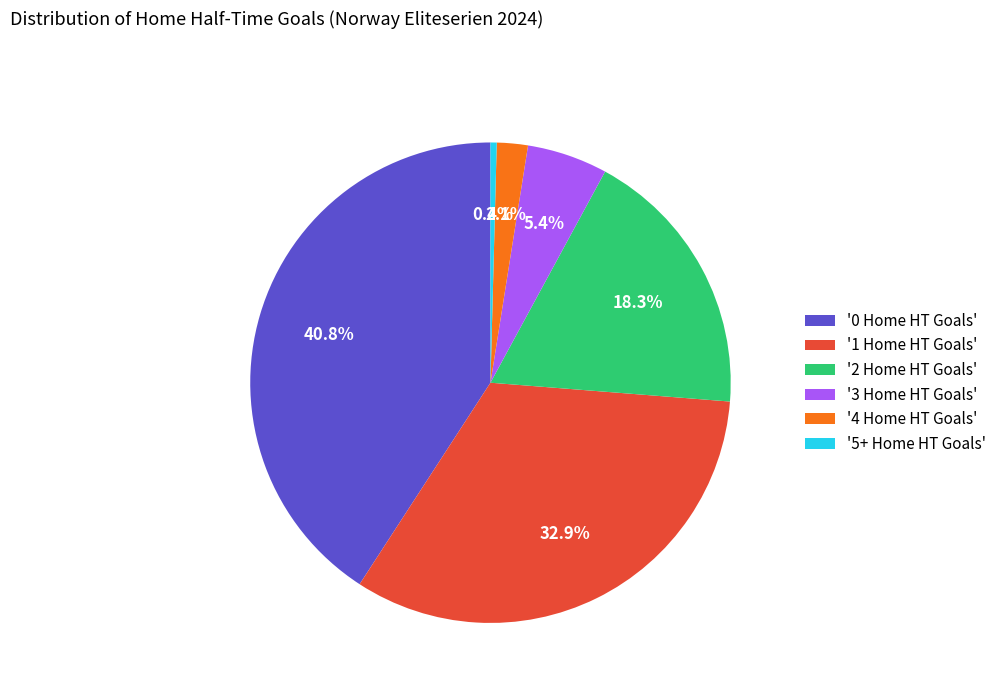

Rank the categories by value from lowest to highest.

'5+ Home HT Goals', '4 Home HT Goals', '3 Home HT Goals', '2 Home HT Goals', '1 Home HT Goals', '0 Home HT Goals'